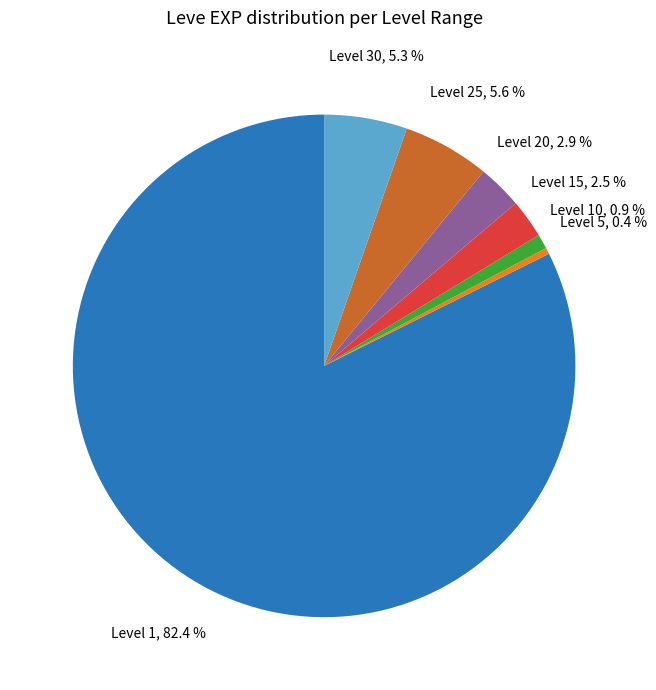

Is there any slice that represents more than half of the pie?

Yes